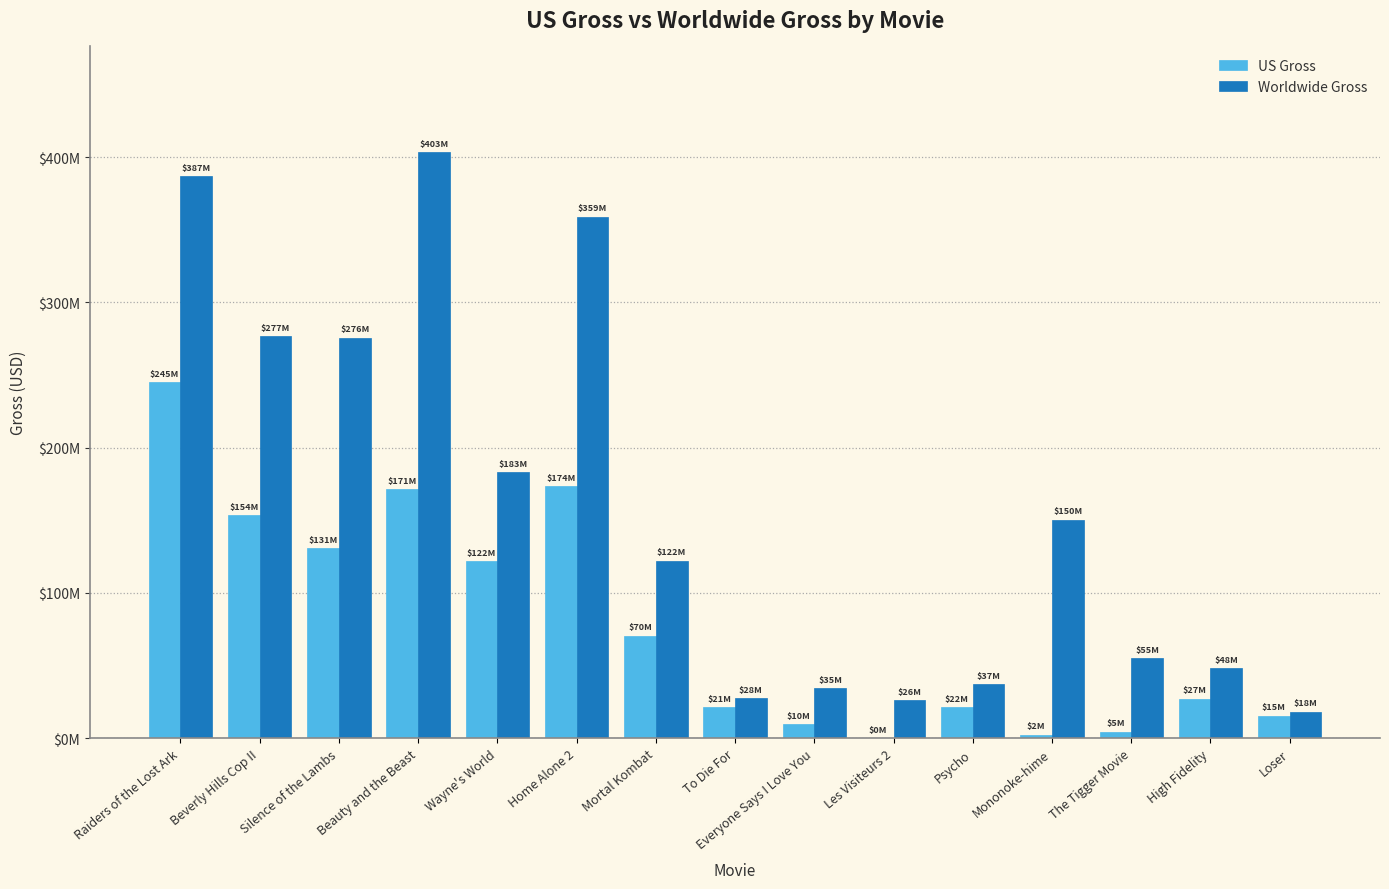

What is the label of the 4th bar from the left?

Beauty and the Beast